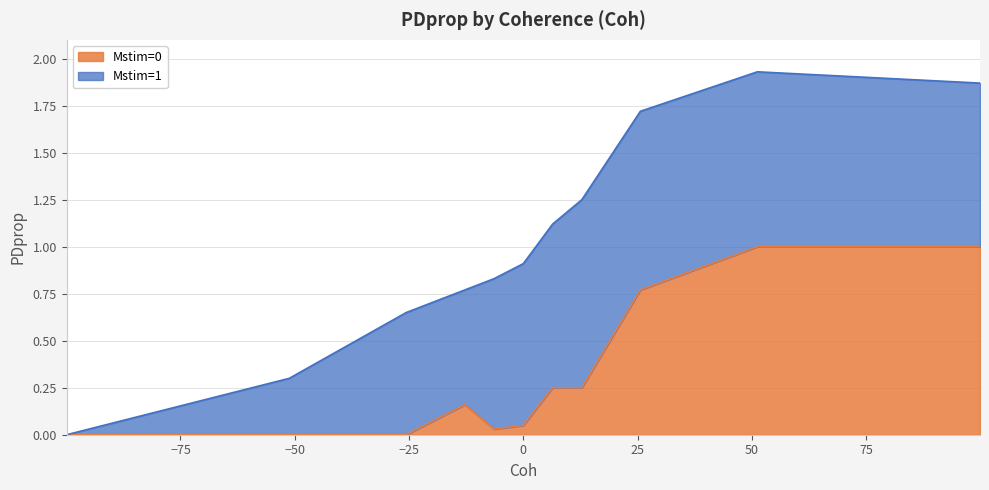

At which category does the chart reach its peak across all series?

51.2